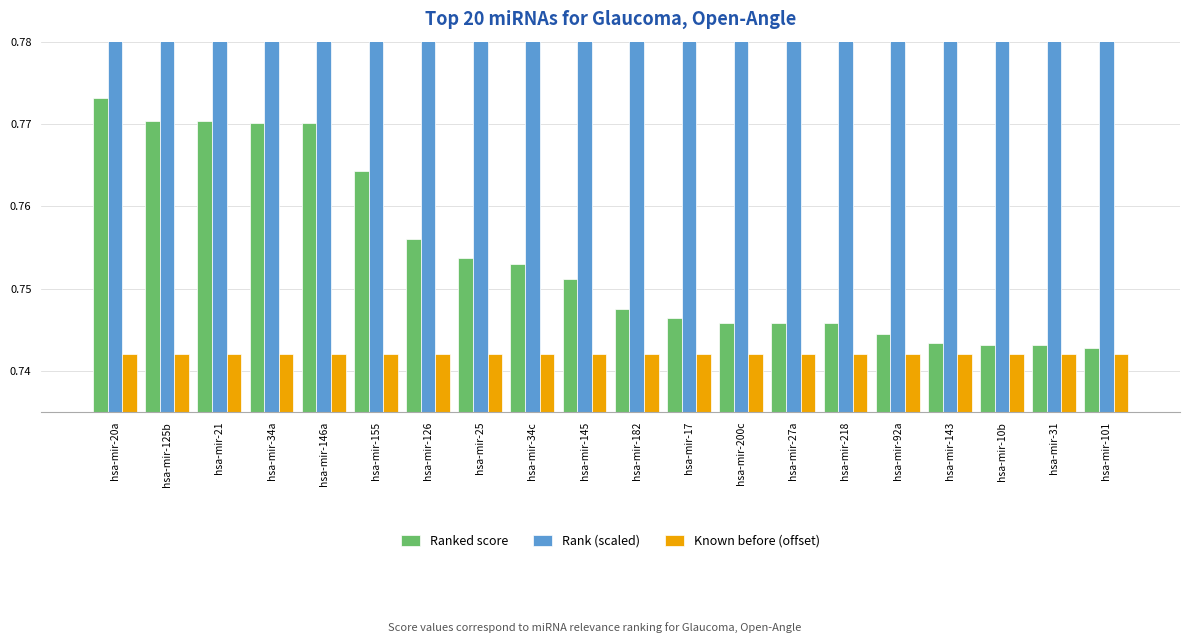

What is the label of the 9th bar from the right?

hsa-mir-17